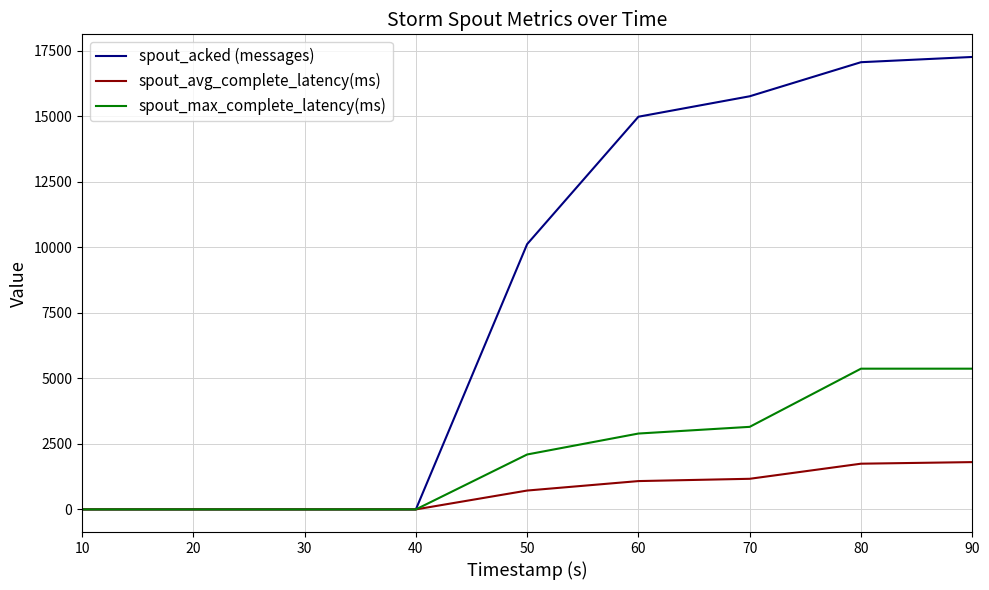

What is the greatest value displayed?

17260.0